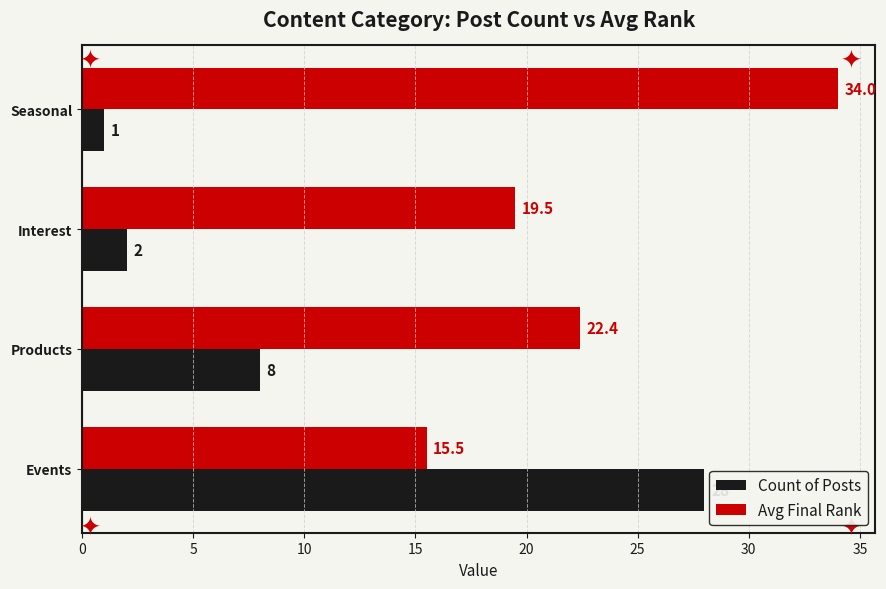

At which label is Count of Posts closest to 14?

Products